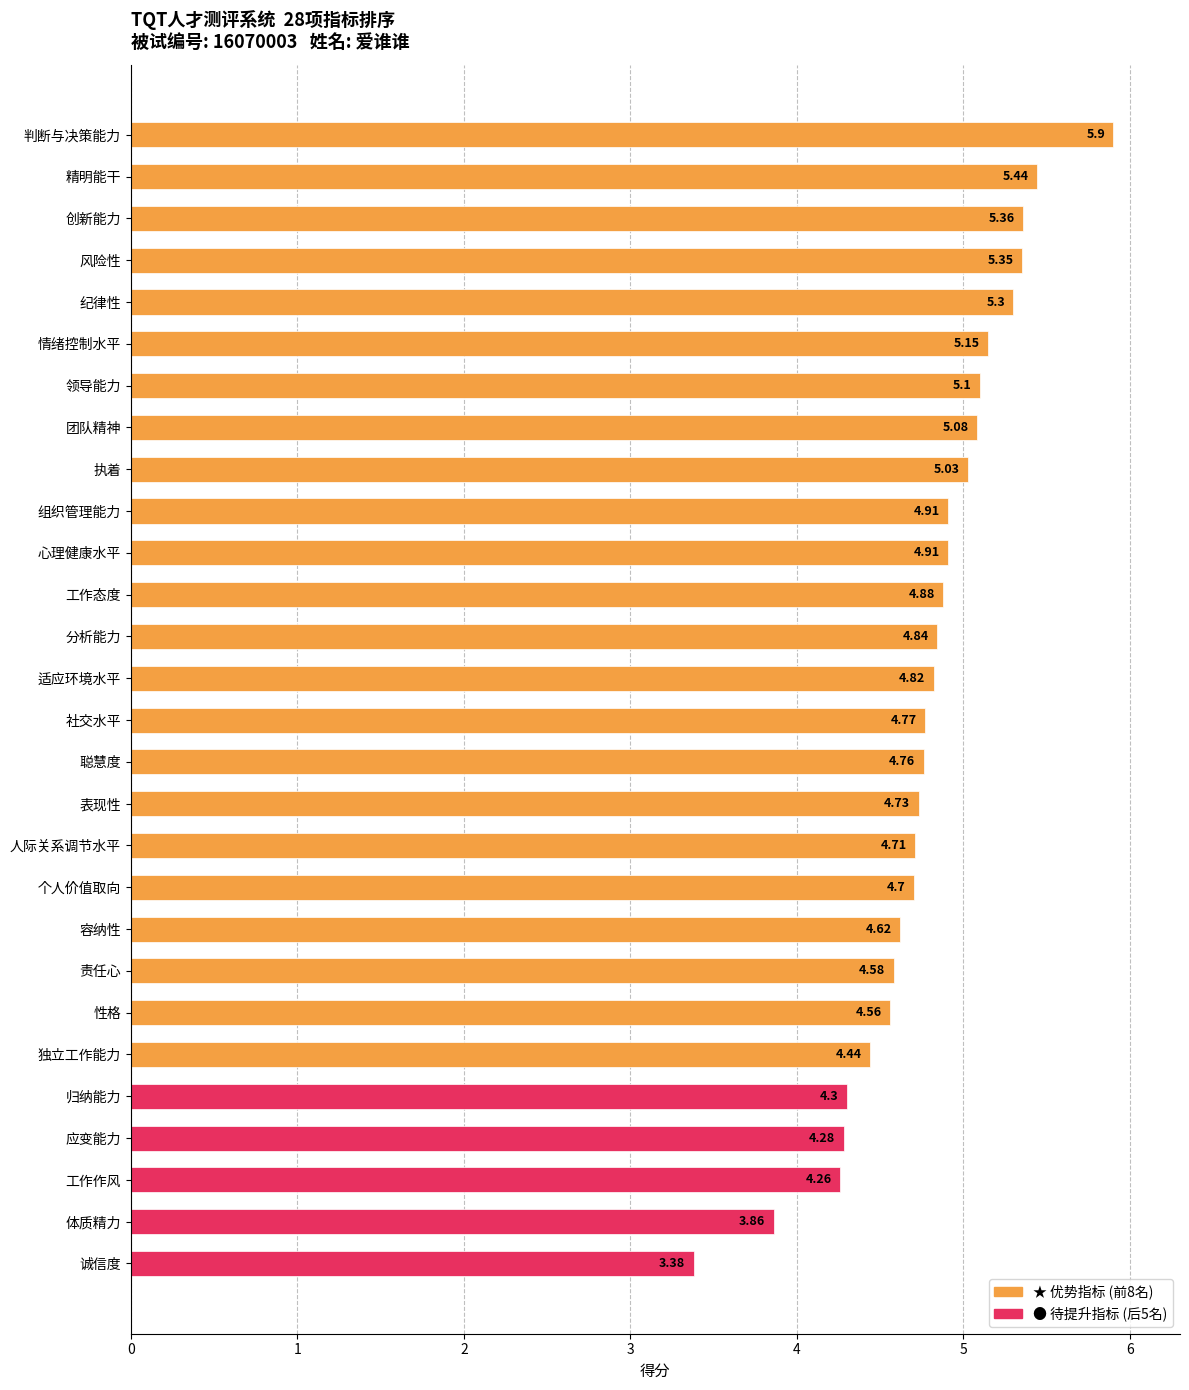

What is the difference between the maximum and minimum values?

2.5